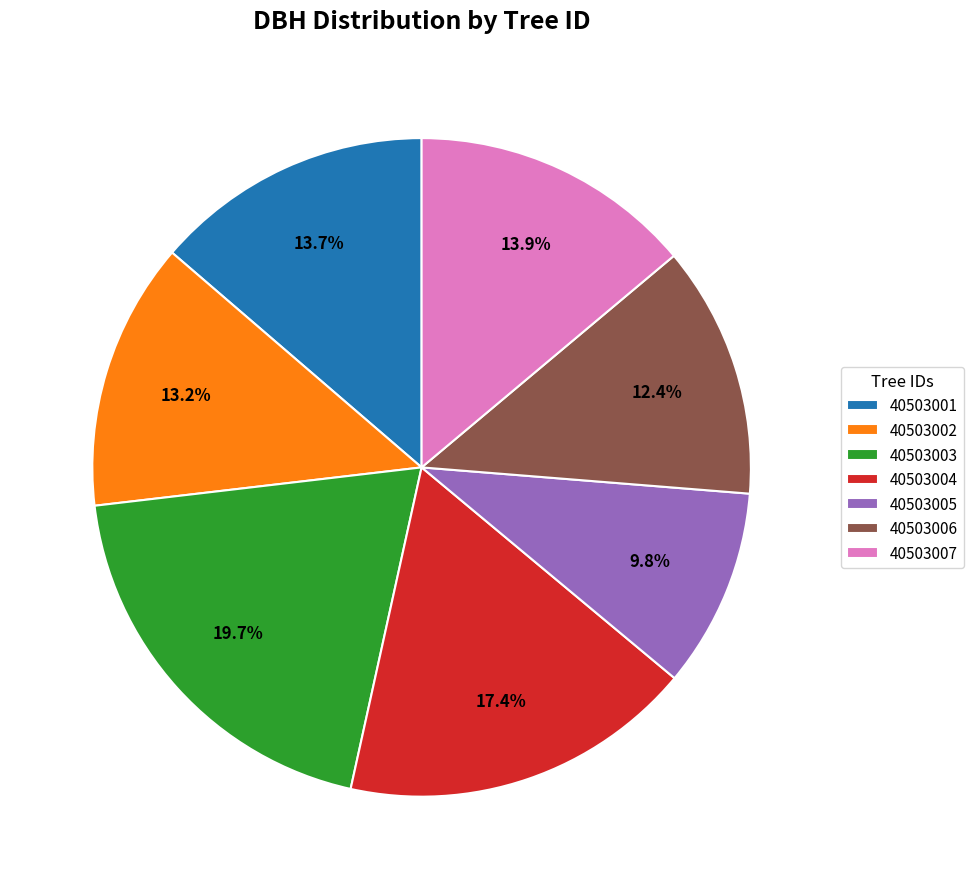

Is there any slice that represents more than half of the pie?

No